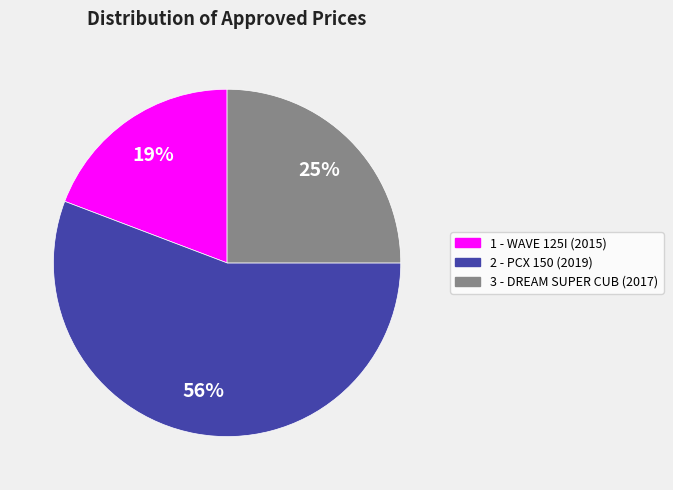

What is the largest slice in the pie chart?

2 - PCX 150 (2019)